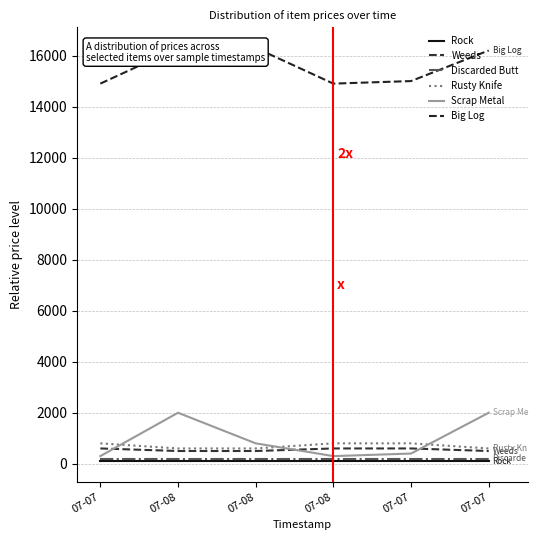

What is the average value of the Discarded Butt series?

200